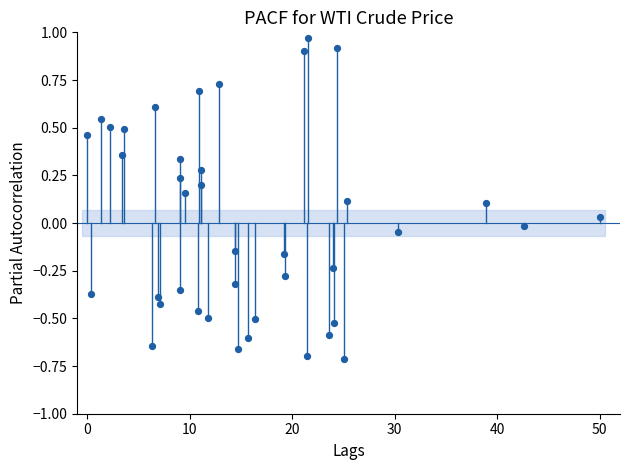

What is the range of Y values (max minus min)?

1.7